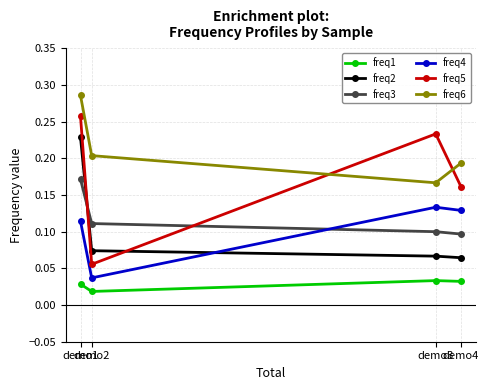

The value of freq3 at demo3 is 0.1. True or false?

True